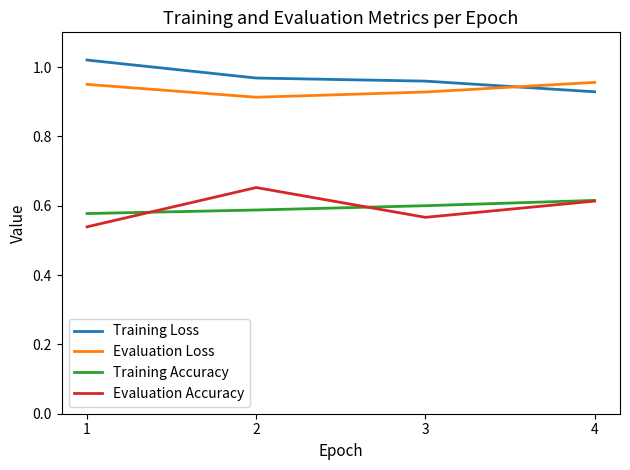

Where is Evaluation Accuracy nearest to the value 0?

1